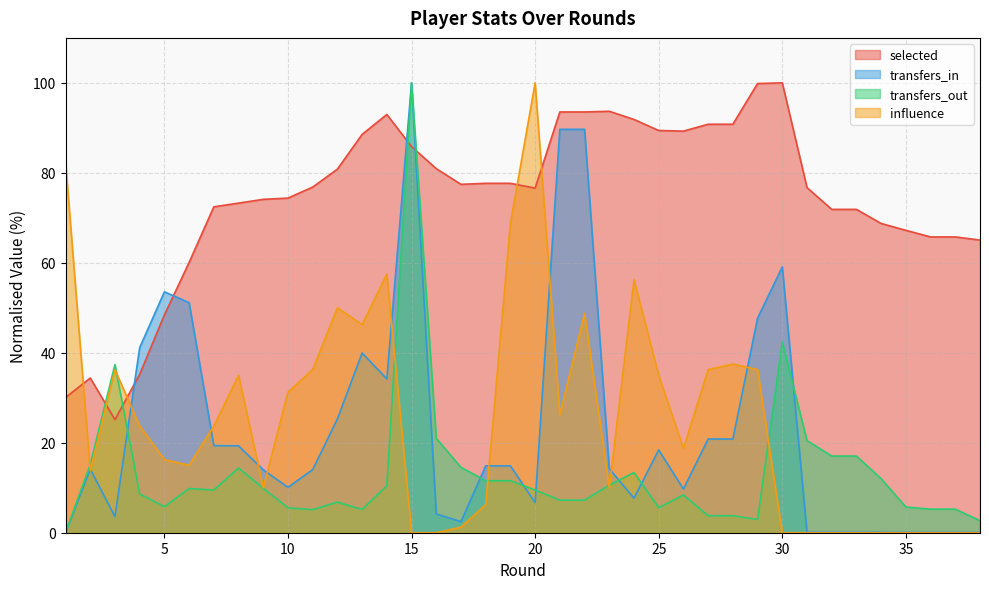

Which category has the lowest value in the influence series?

15